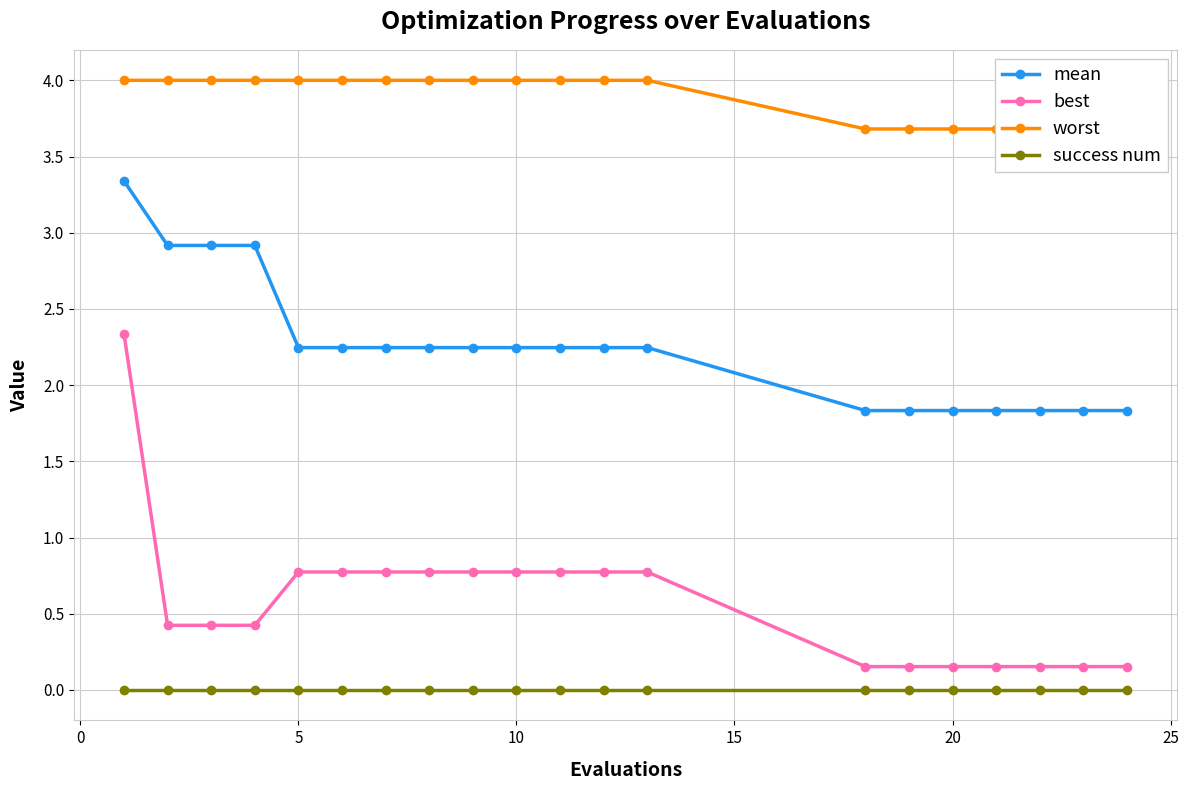

True or false: success num and best intersect in this chart.

False